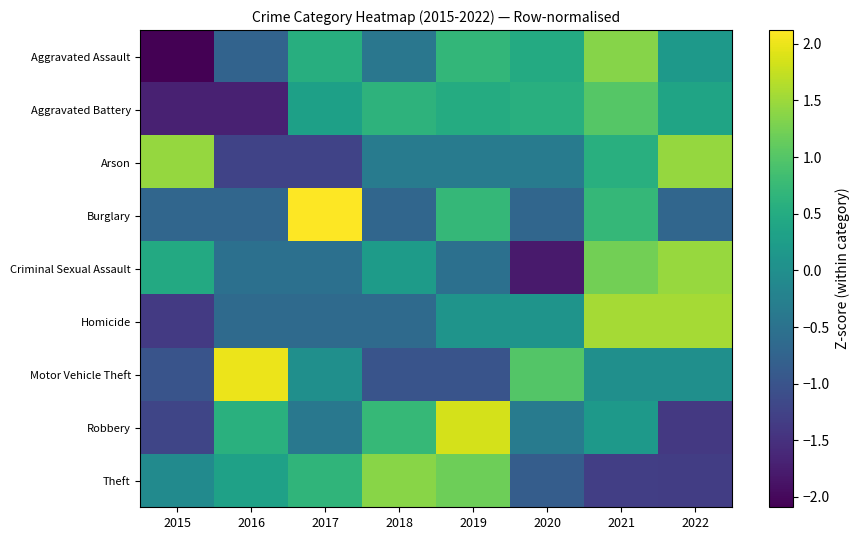

Which has a higher value, 2015 or 2017?

2017